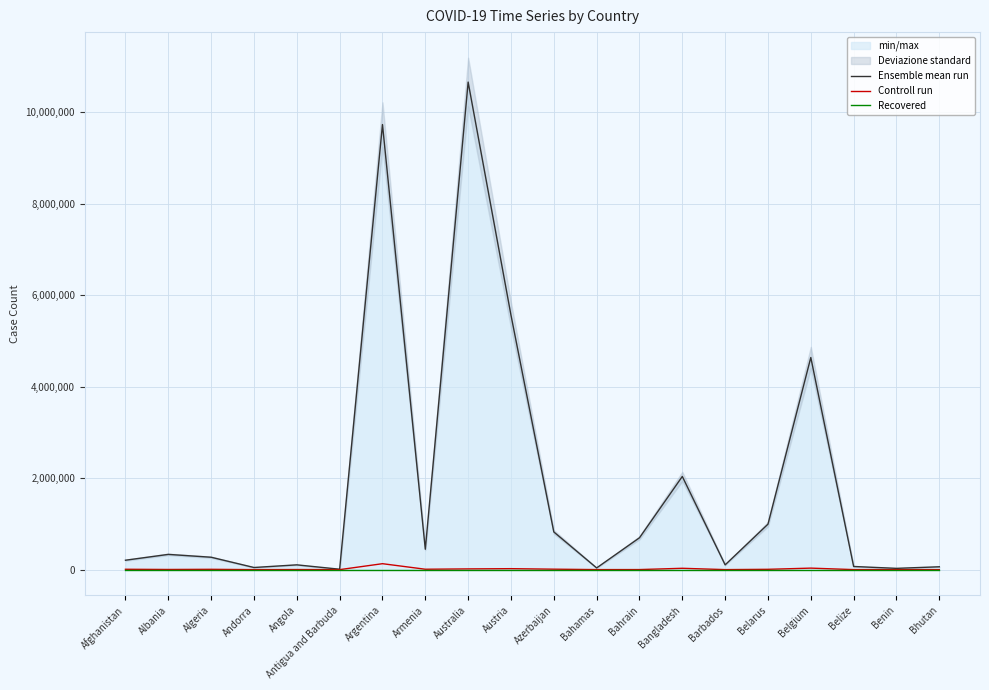

At which label does Controll run first exceed 6881?

Afghanistan